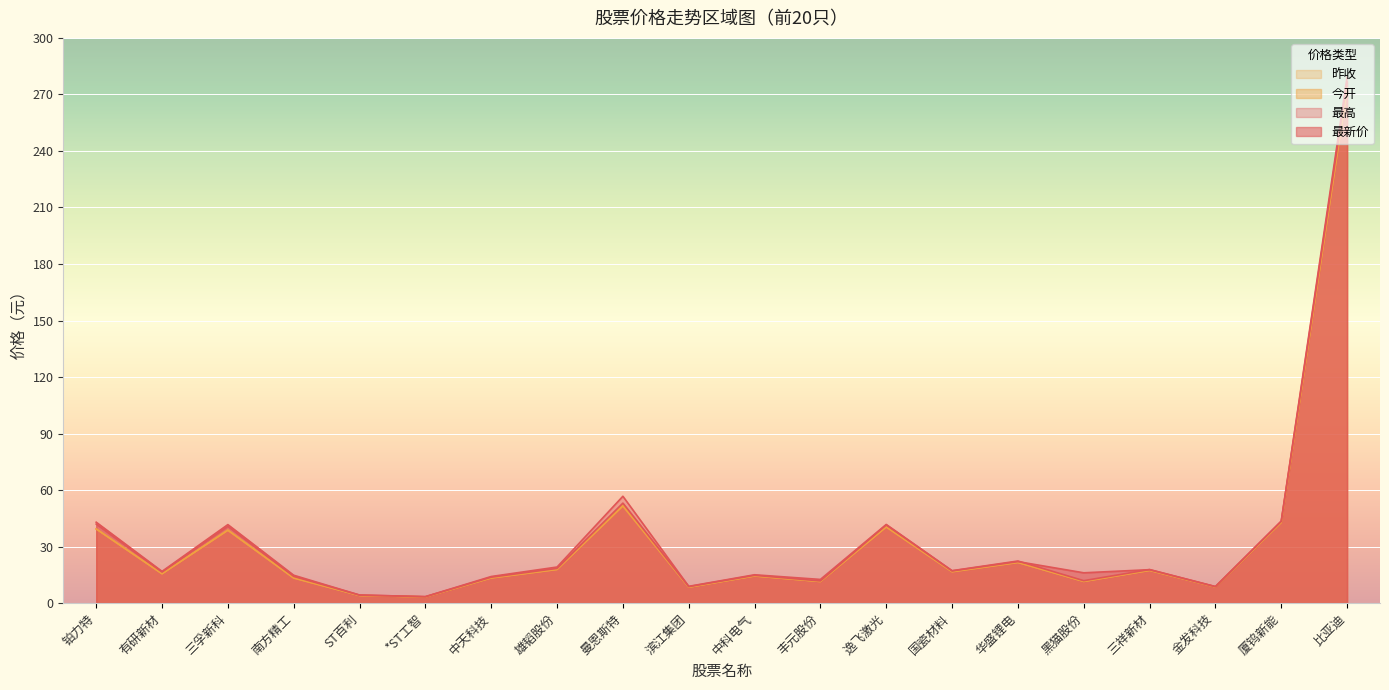

How many lines are shown in the chart?

4